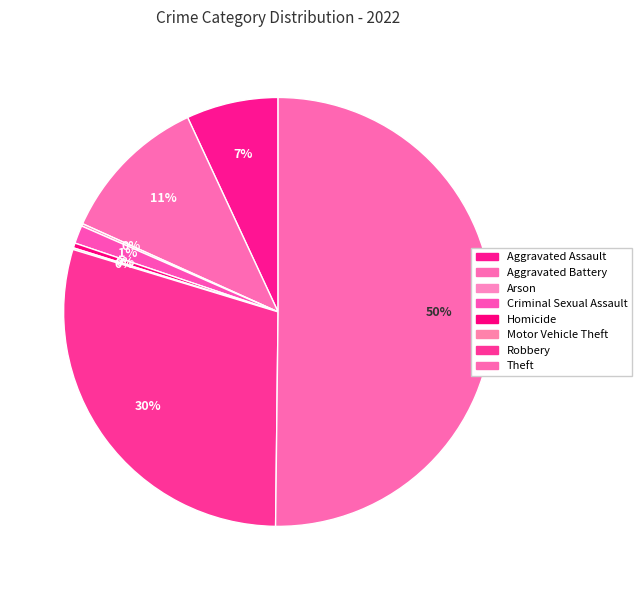

Combined, do Aggravated Battery and Theft account for over 50%?

Yes